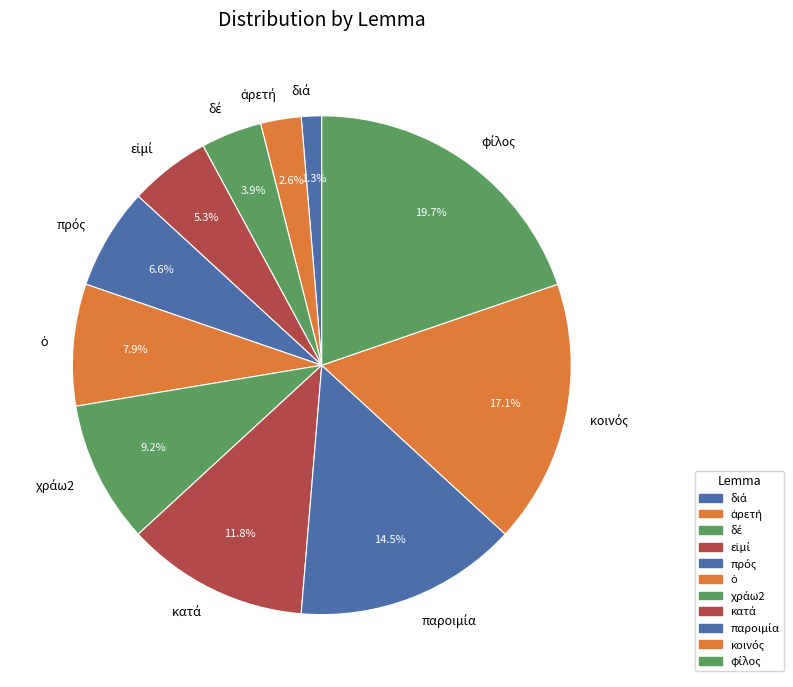

Is there any slice that represents more than half of the pie?

No